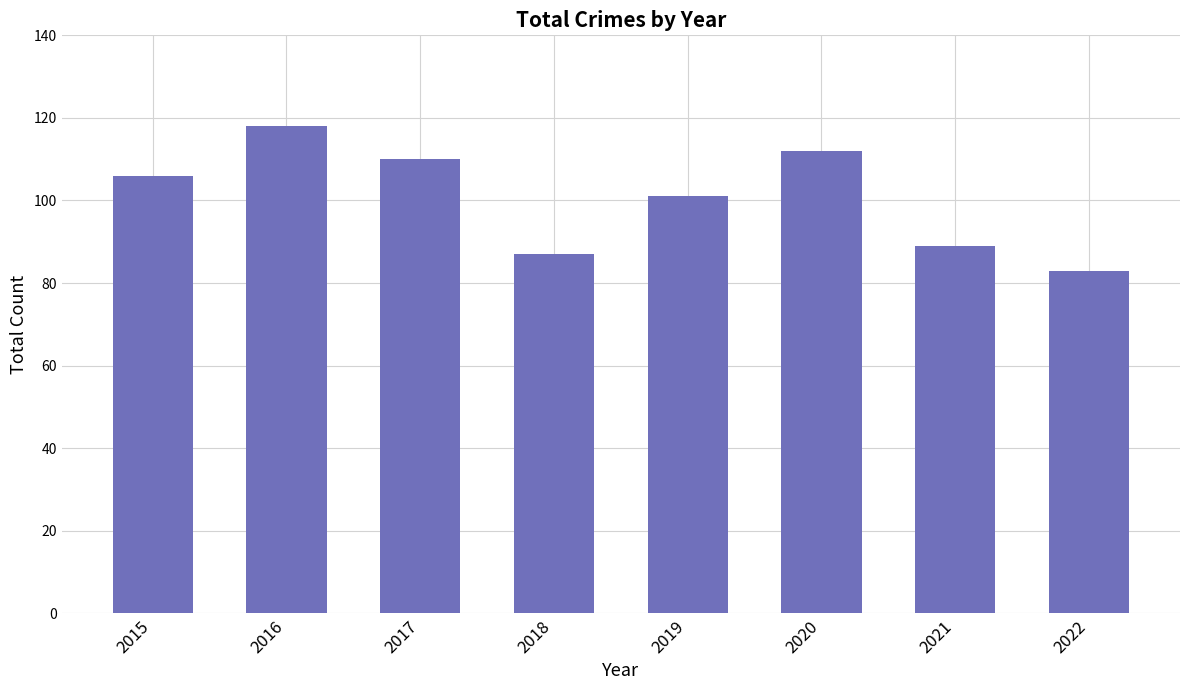

Reading left to right, list all the values displayed in this chart.

2015=106	2016=118	2017=110	2018=87	2019=101	2020=112	2021=89	2022=83